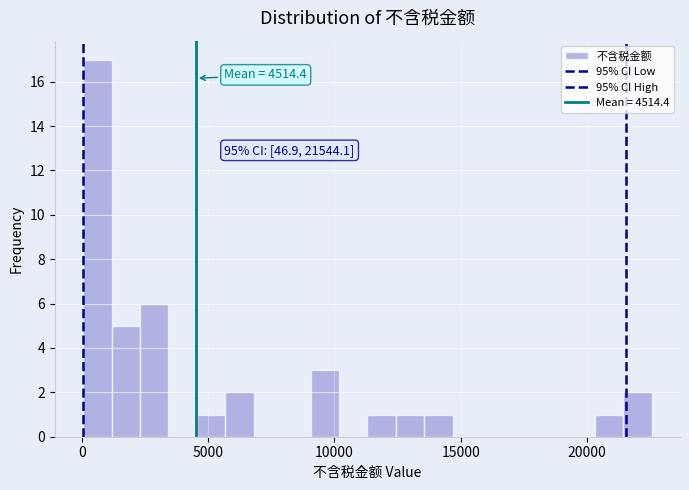

Read against the x-axis, roughly where is the centre of the tallest bar?

500